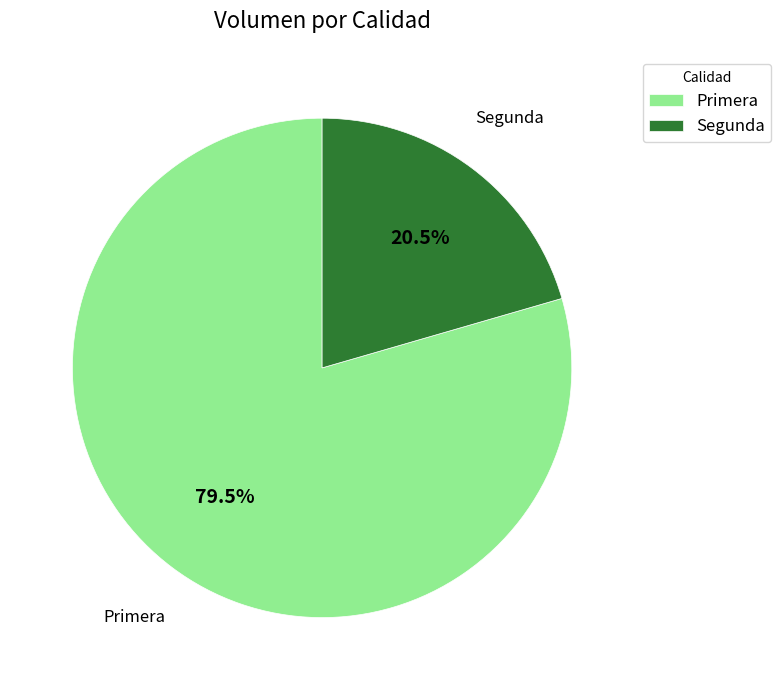

What is the largest slice in the pie chart?

Primera